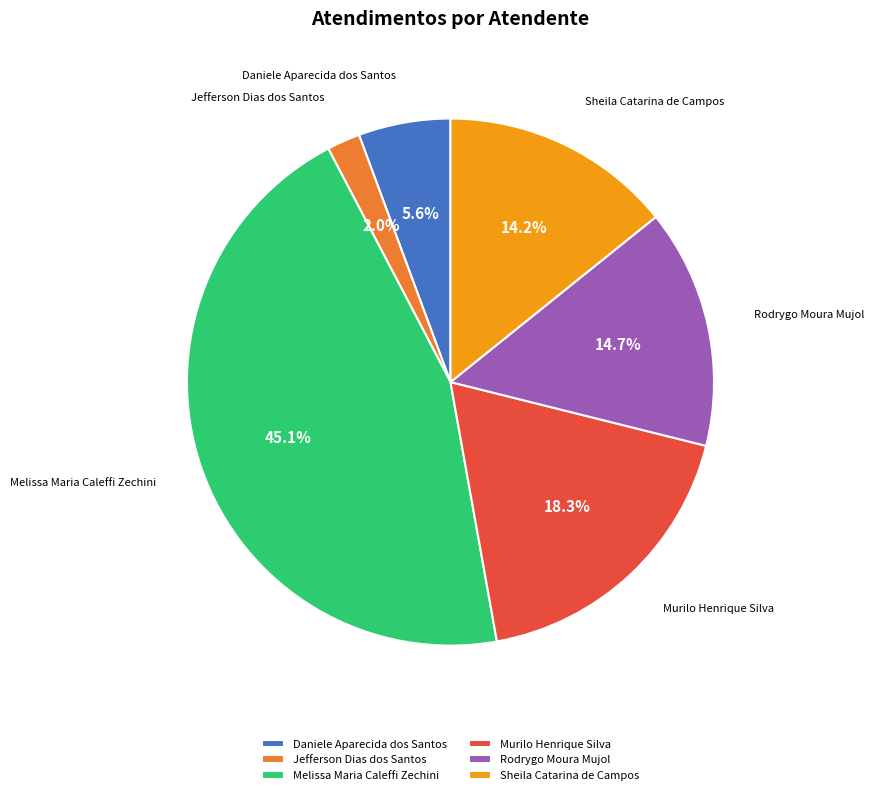

Is there a majority slice in this chart?

No